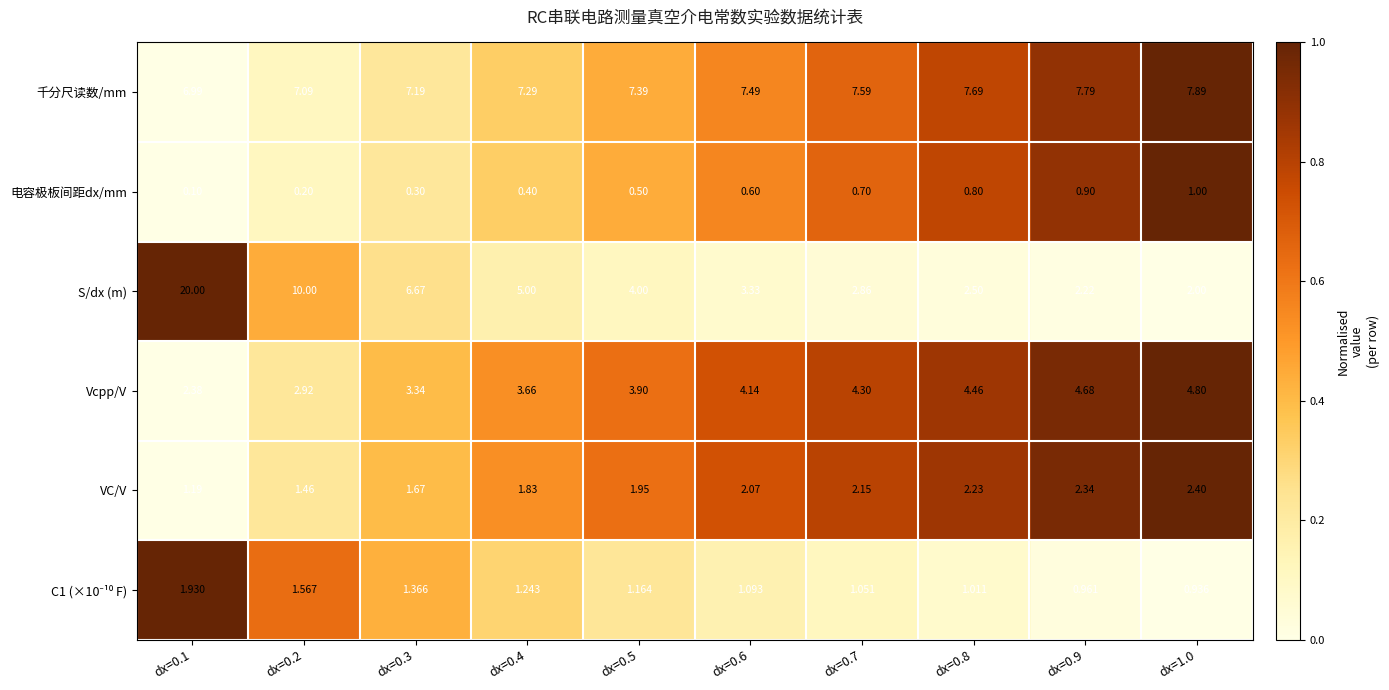

Which series changed the most between dx=0.4 and dx=1.0?

S/dx (m)